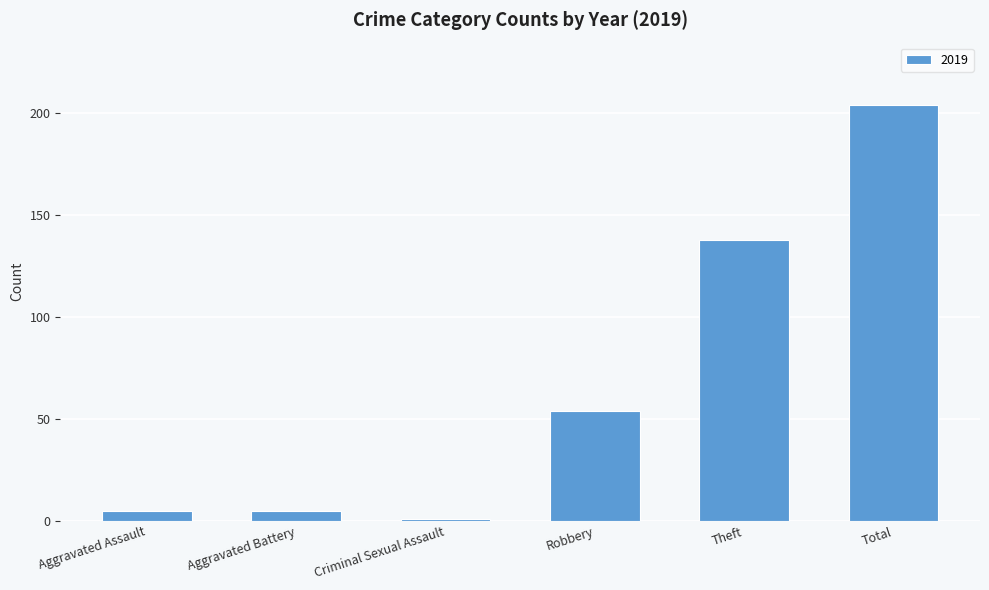

What is the label of the 2nd bar from the right?

Theft